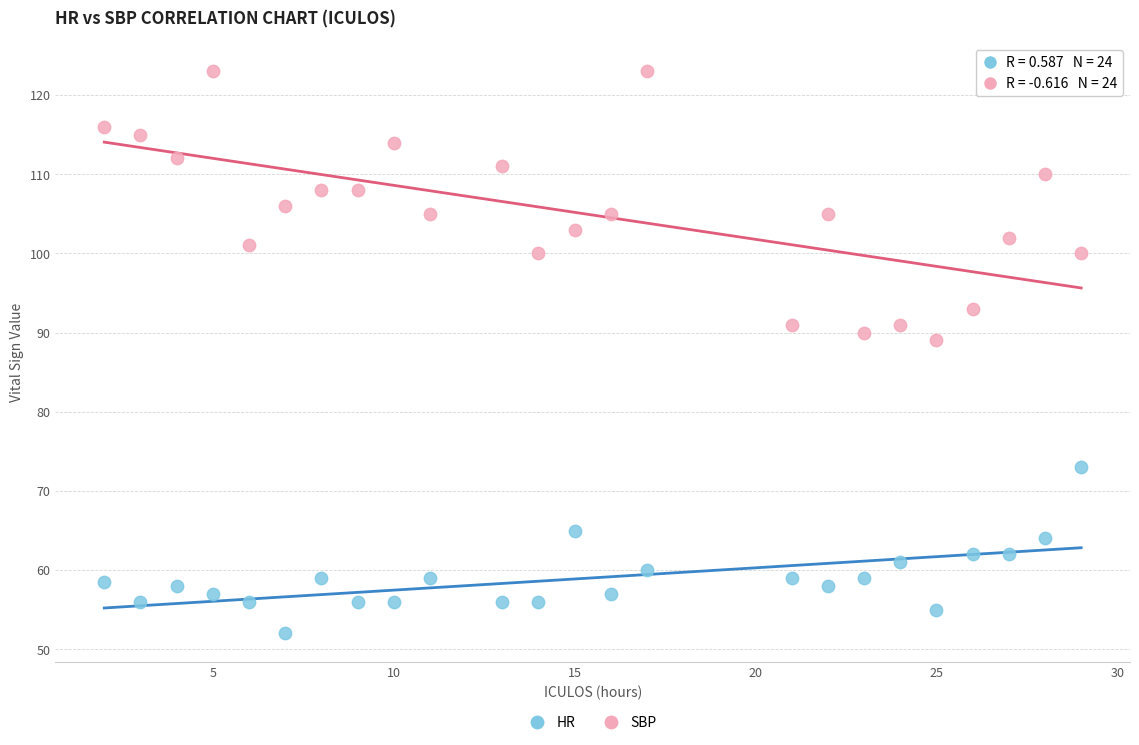

Which series reaches the minimum Y coordinate?

HR